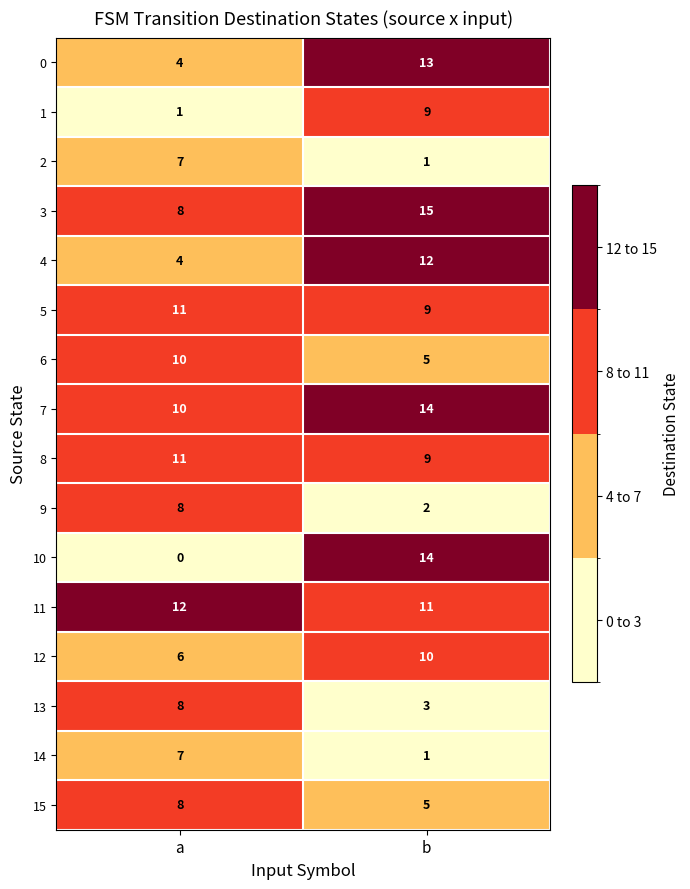

What is the lowest value of the 5 series?

9